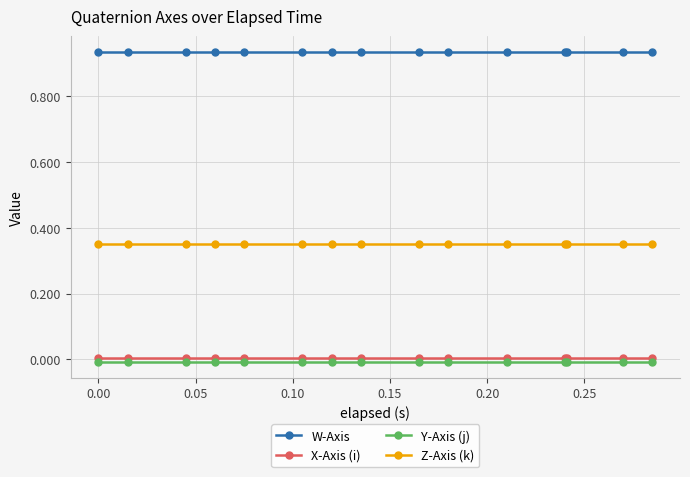

How many lines are shown in the chart?

4